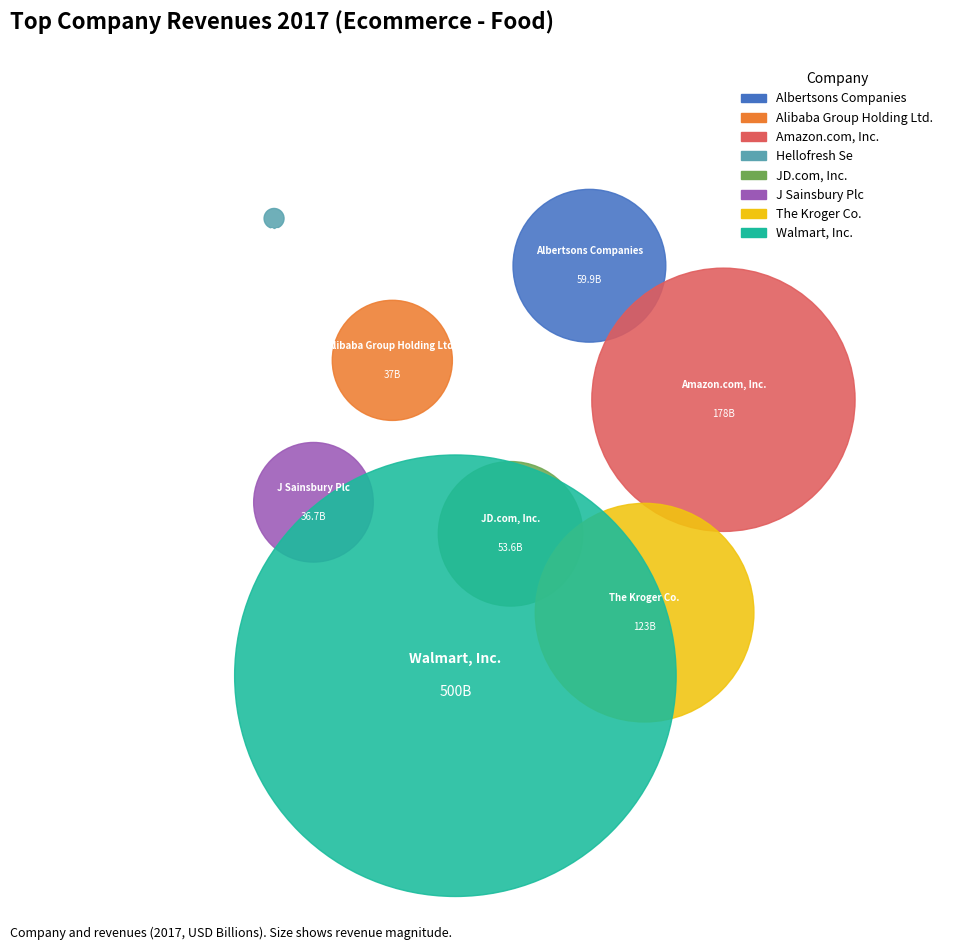

How many slices are in this pie chart?

8